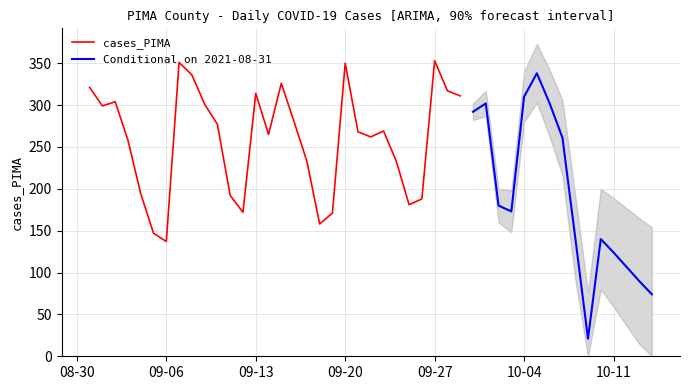

Where is the data nearest to the value 187?

2021-09-26